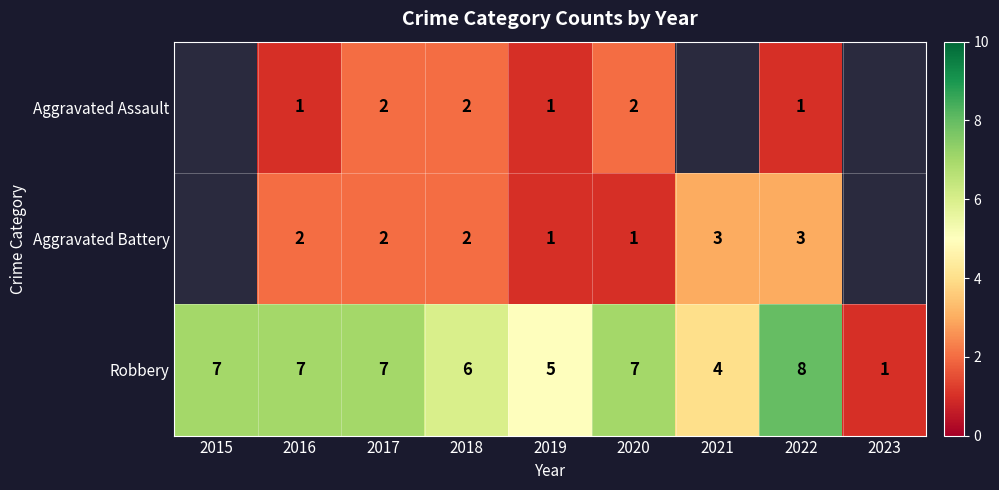

What is the difference between the maximum and minimum values in the Robbery series?

7